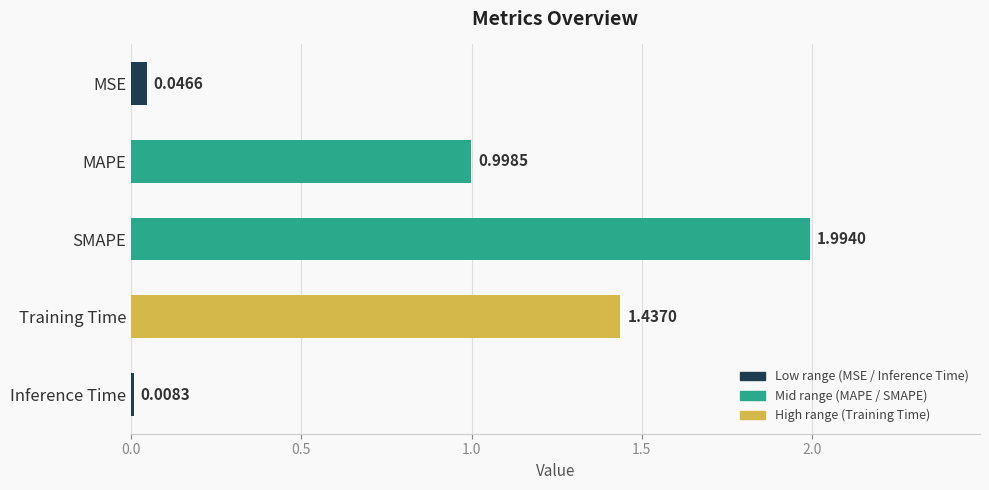

What is the label of the 3rd bar from the top?

SMAPE